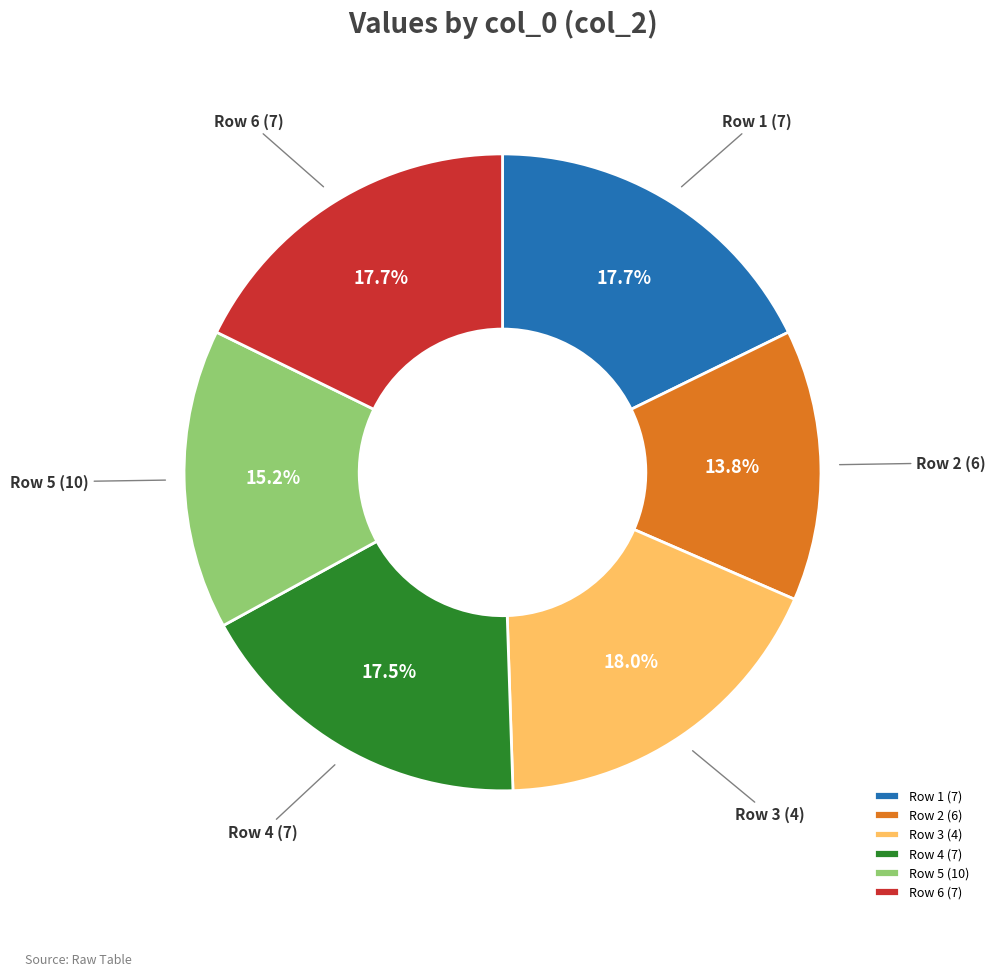

Does any single category account for the majority?

No